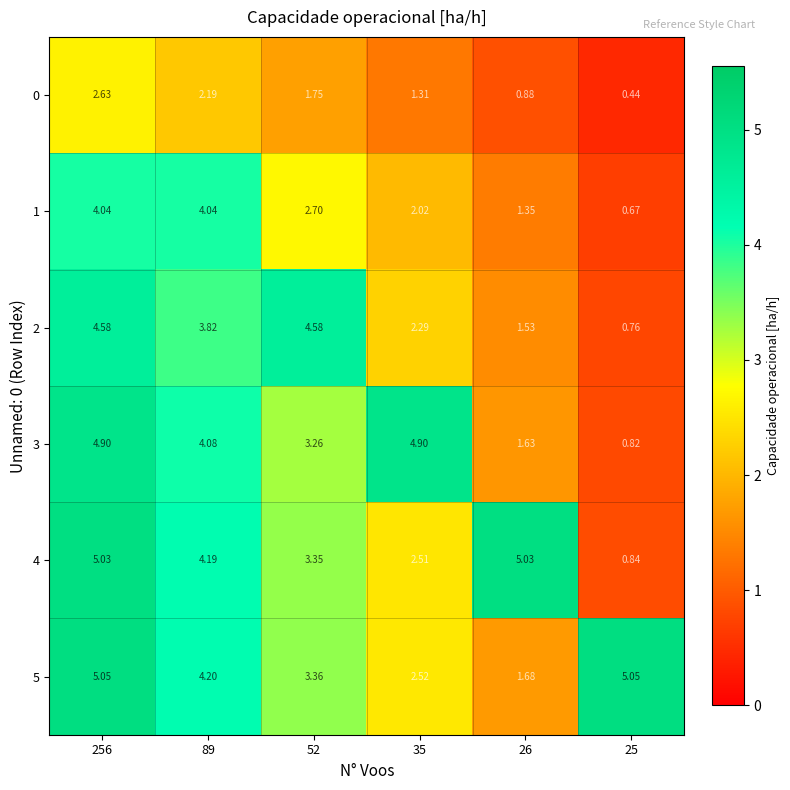

What is the total value across all series at 35?

15.6